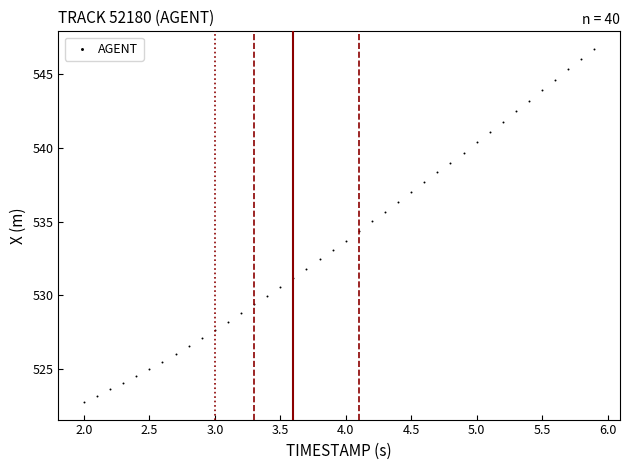

What is the range of X values (max minus min)?

3.9